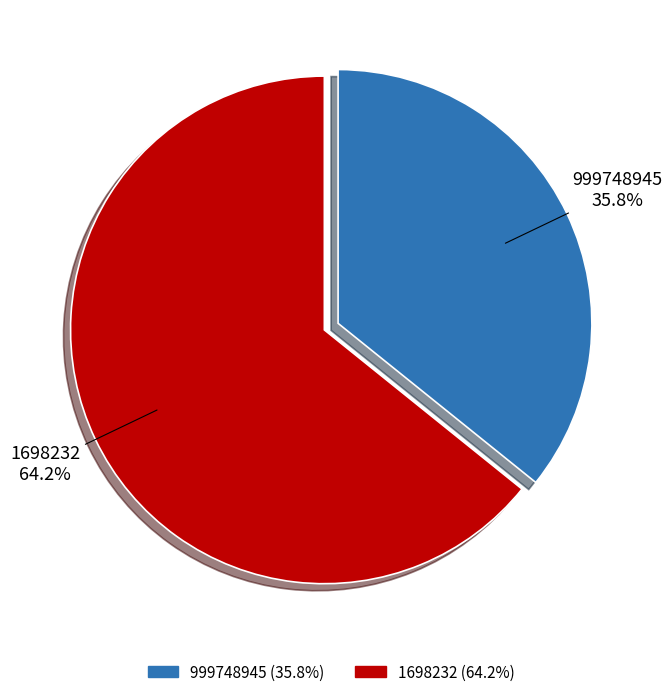

What percentage is the 1698232 slice, to the nearest percent?

64%